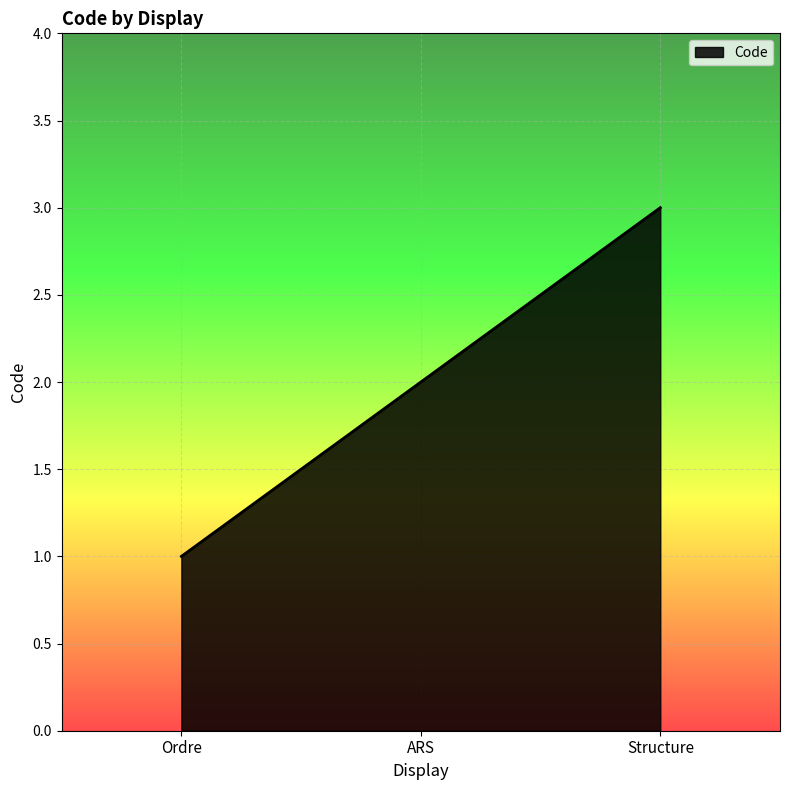

What position from the right is ARS?

2